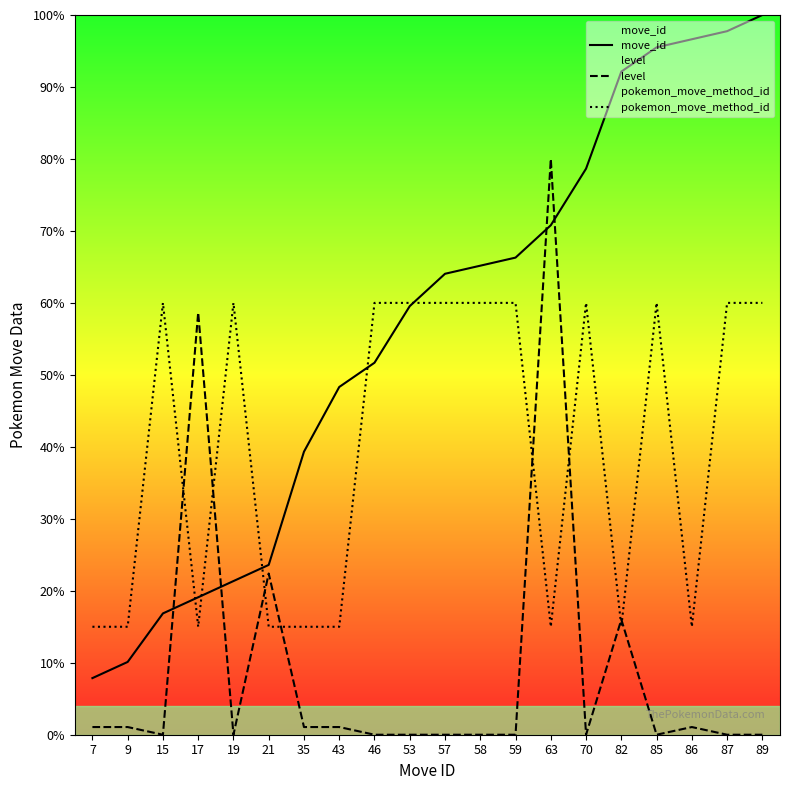

How many intersections are there between move_id and level?

4